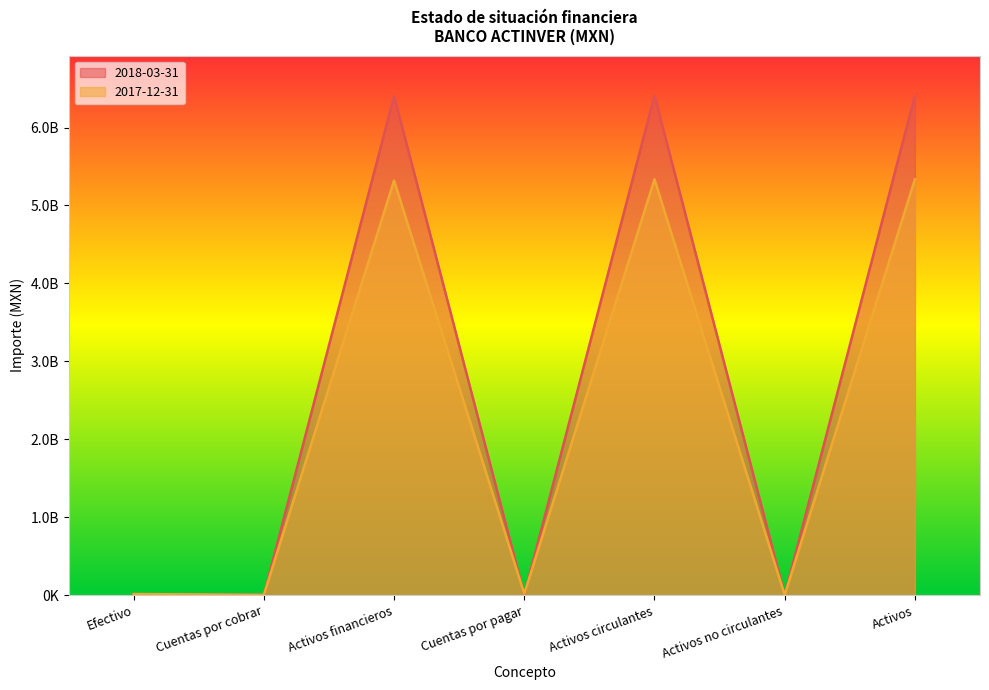

Between which two adjacent categories do 2018-03-31 and 2017-12-31 first intersect?

Efectivo and Cuentas por cobrar